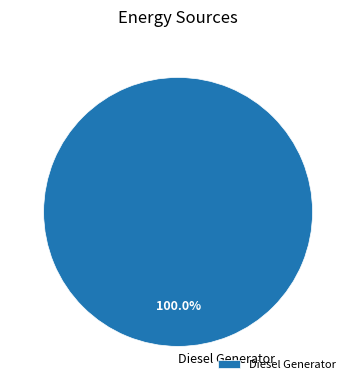

Count the number of slices in the pie.

1